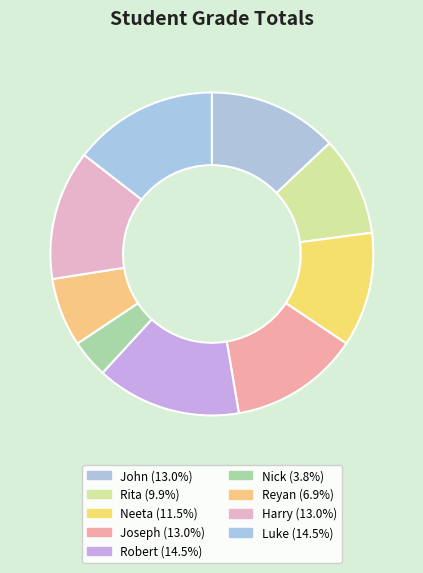

How many segments does this pie chart have?

9